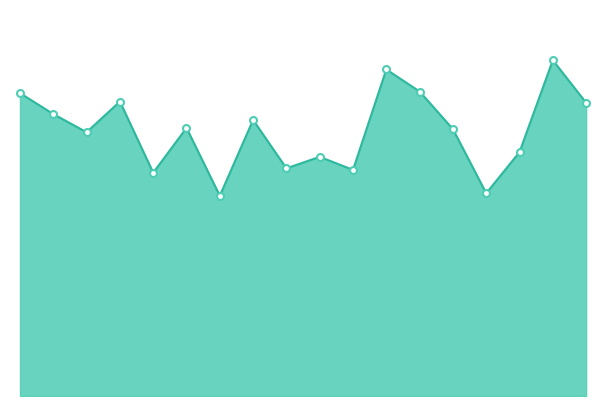

Is this an area chart (filled region under the line)?

Yes